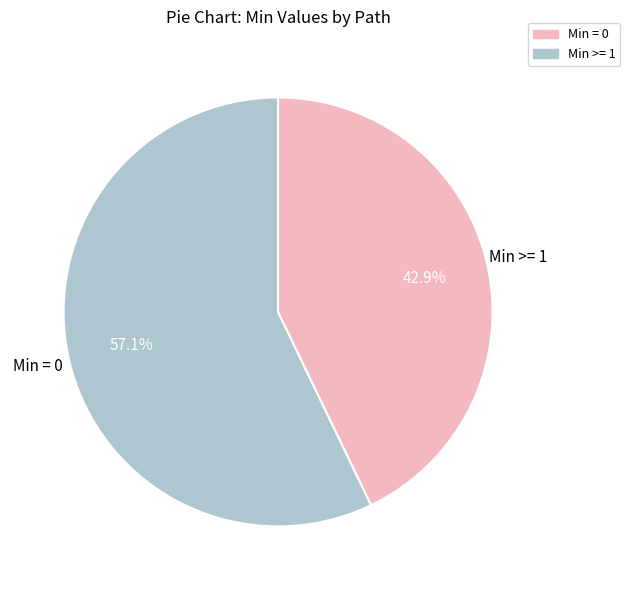

How many slices are in this pie chart?

2